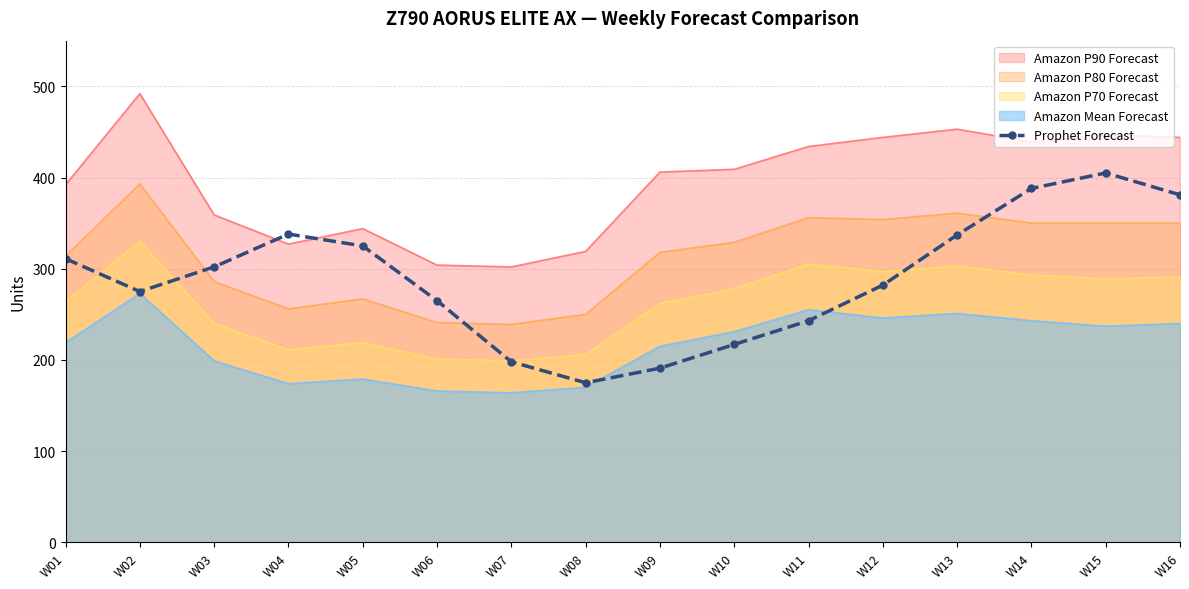

Does the chart have visible grid lines?

Yes